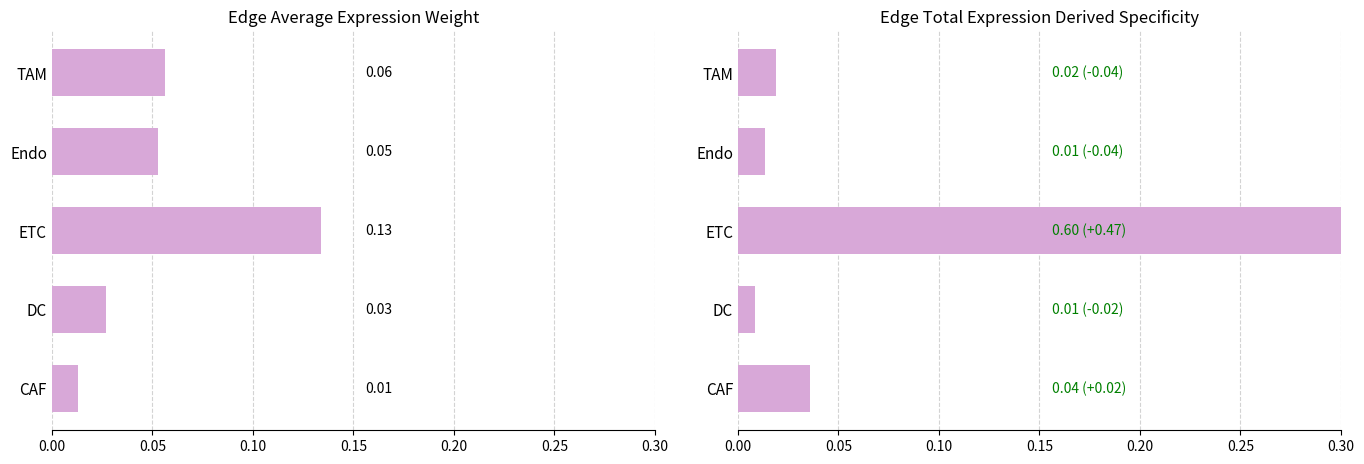

What is the difference between the maximum and minimum values in the Edge average expression weight series?

0.1